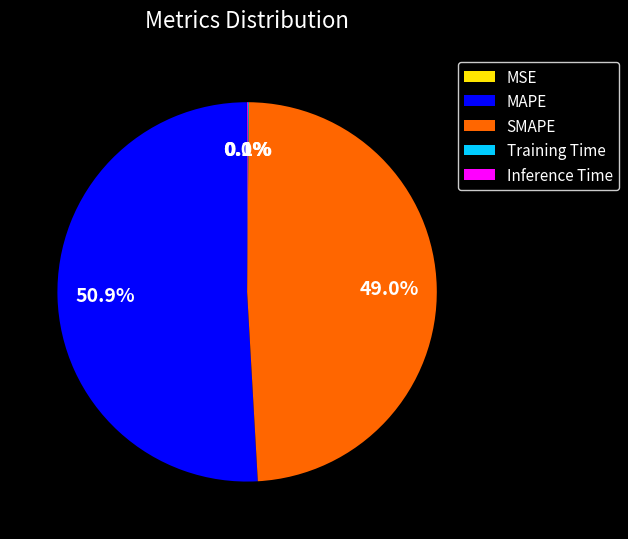

What is the largest slice in the pie chart?

MAPE